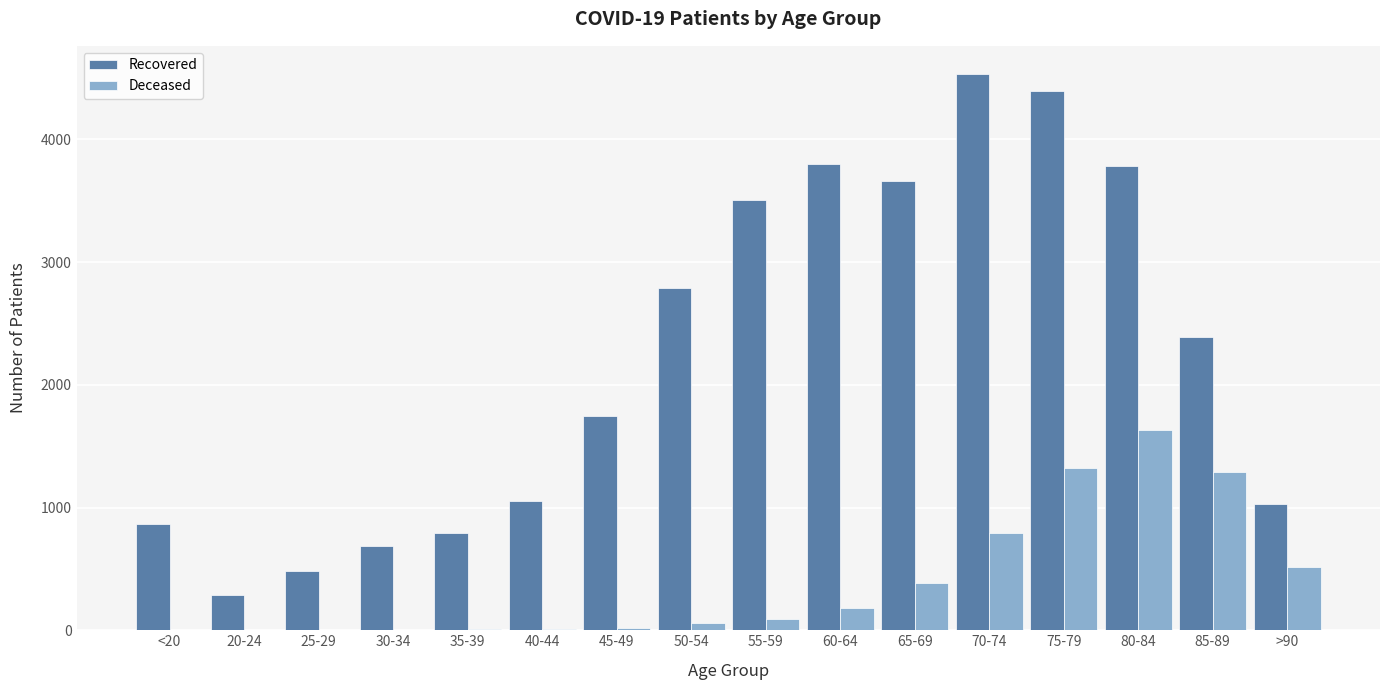

How many groups of bars are there?

16